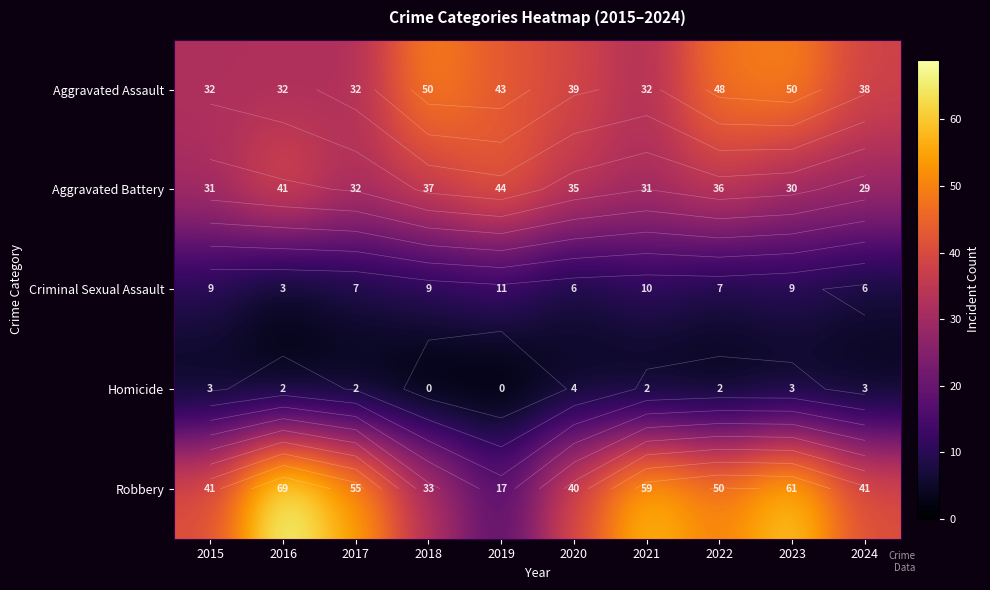

Is it true that Robbery equals 101 at 2016?

False